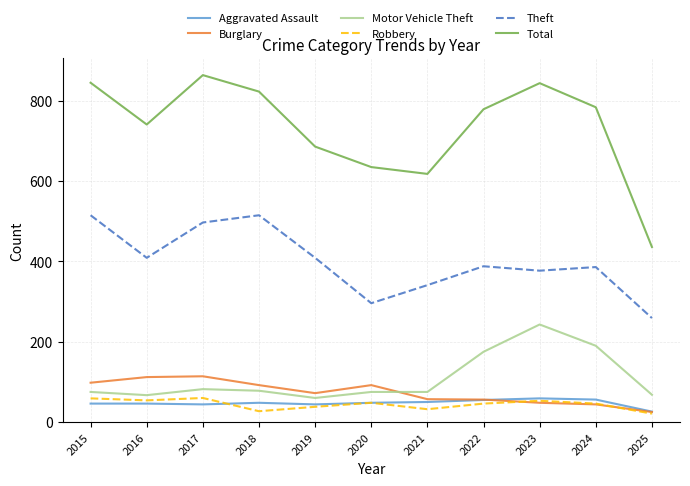

At which label does Total first exceed 779?

2015